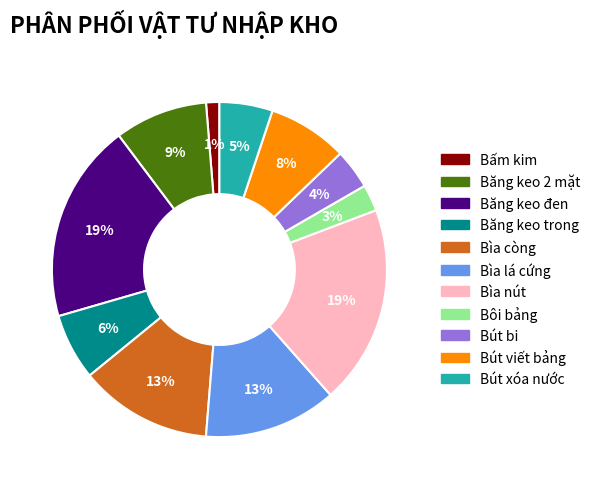

Does any single category account for the majority?

No